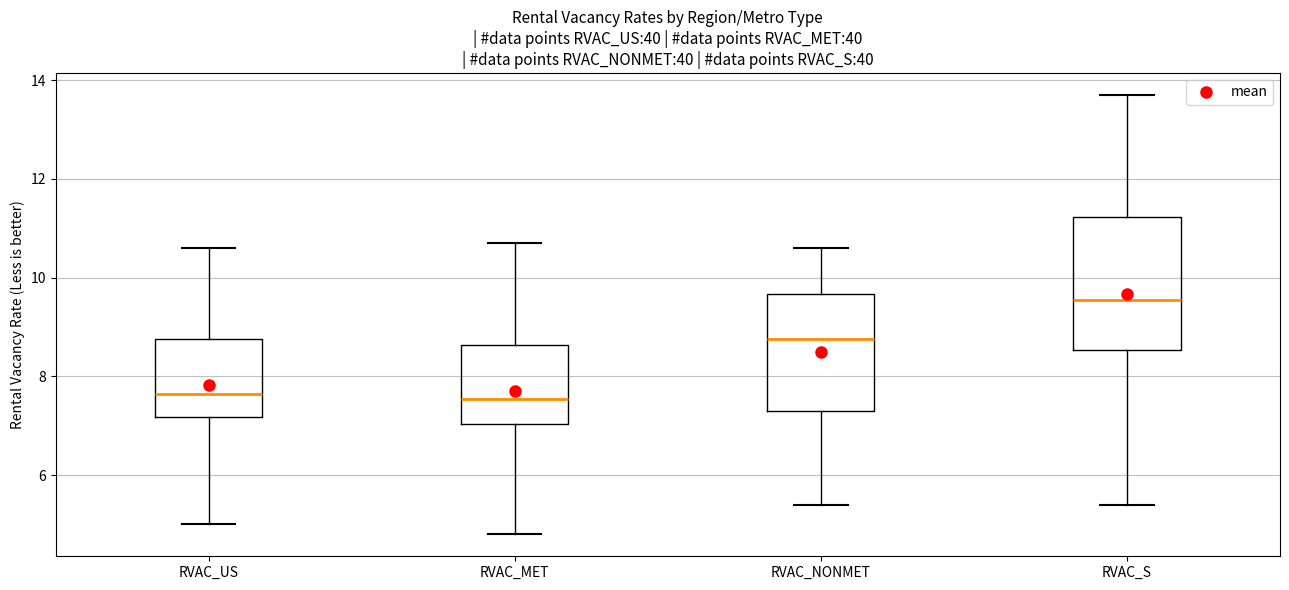

Reading left to right, transcribe this box plot: for each box, give where its median line is, the range the box spans, and where its two whiskers end, as read against the y-axis. The values are not printed on the chart, so give them approximately, as read against the axis.

RVAC_US: median 7.6, box 7.2 to 8.8, whiskers 5.0 to 10.6
RVAC_MET: median 7.6, box 7.0 to 8.6, whiskers 4.8 to 10.8
RVAC_NONMET: median 8.8, box 7.4 to 9.6, whiskers 5.4 to 10.6
RVAC_S: median 9.6, box 8.6 to 11.2, whiskers 5.4 to 13.8